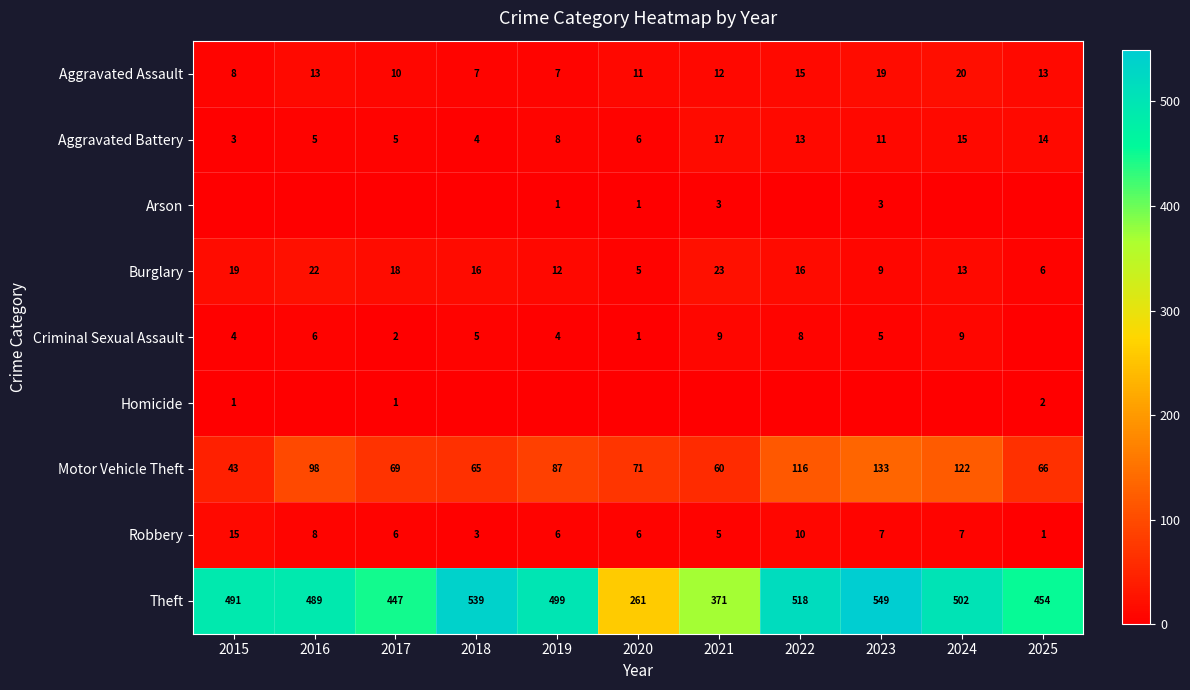

What is the minimum value for Theft?

261